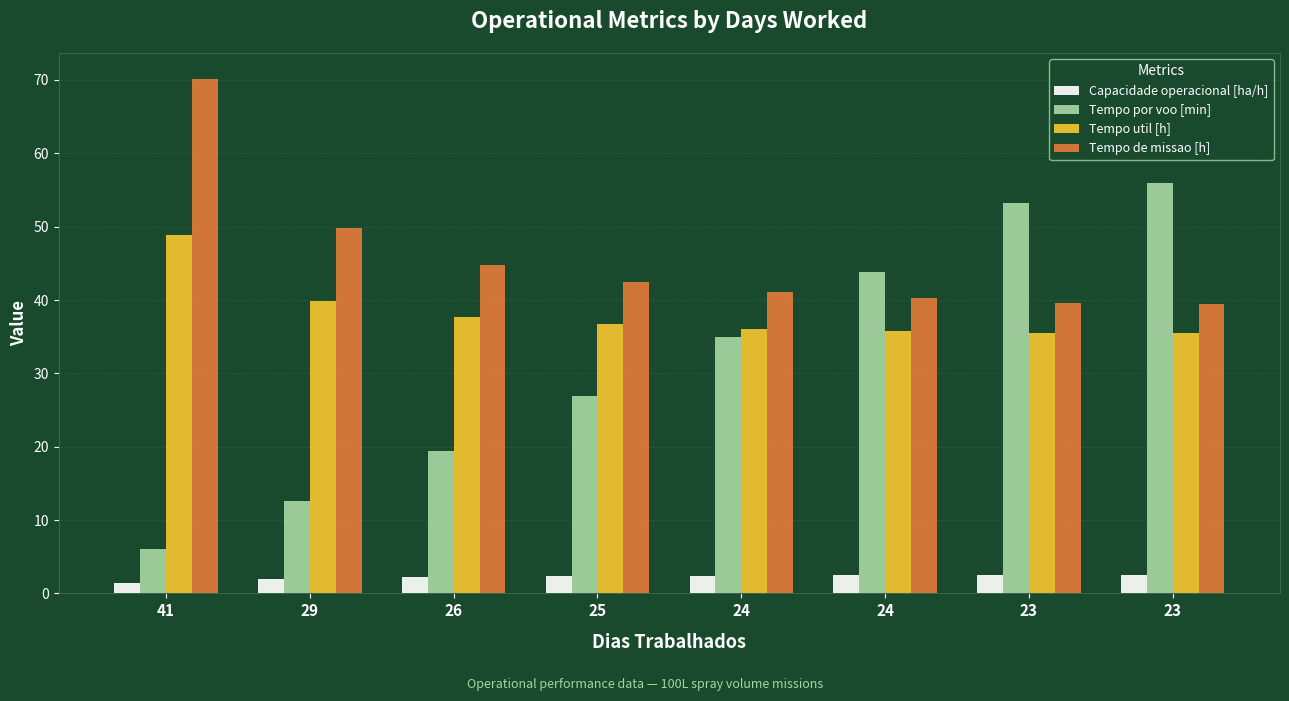

What are all the series names shown in the legend?

Capacidade operacional [ha/h], Tempo por voo [min], Tempo util [h], Tempo de missao [h]